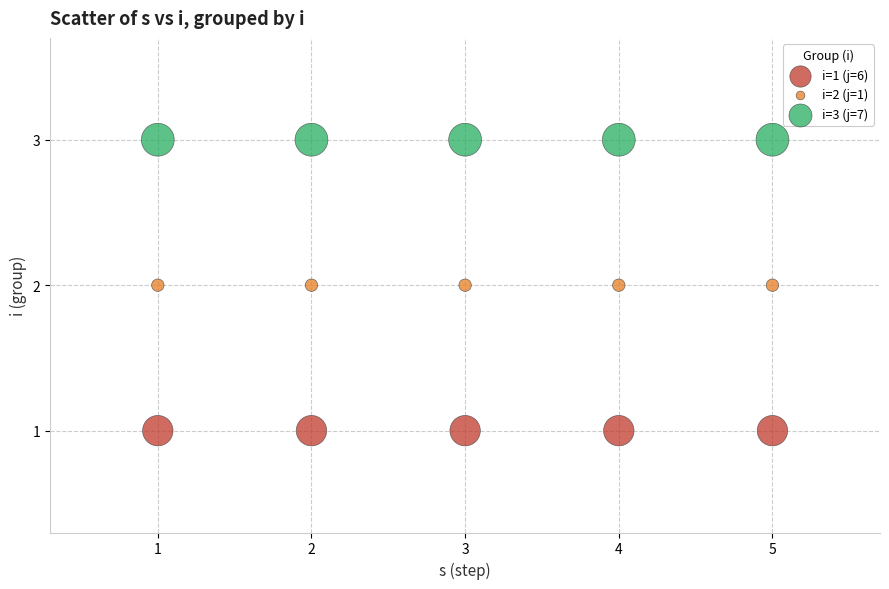

Which series contains the lowest Y value?

i=1 (j=6)